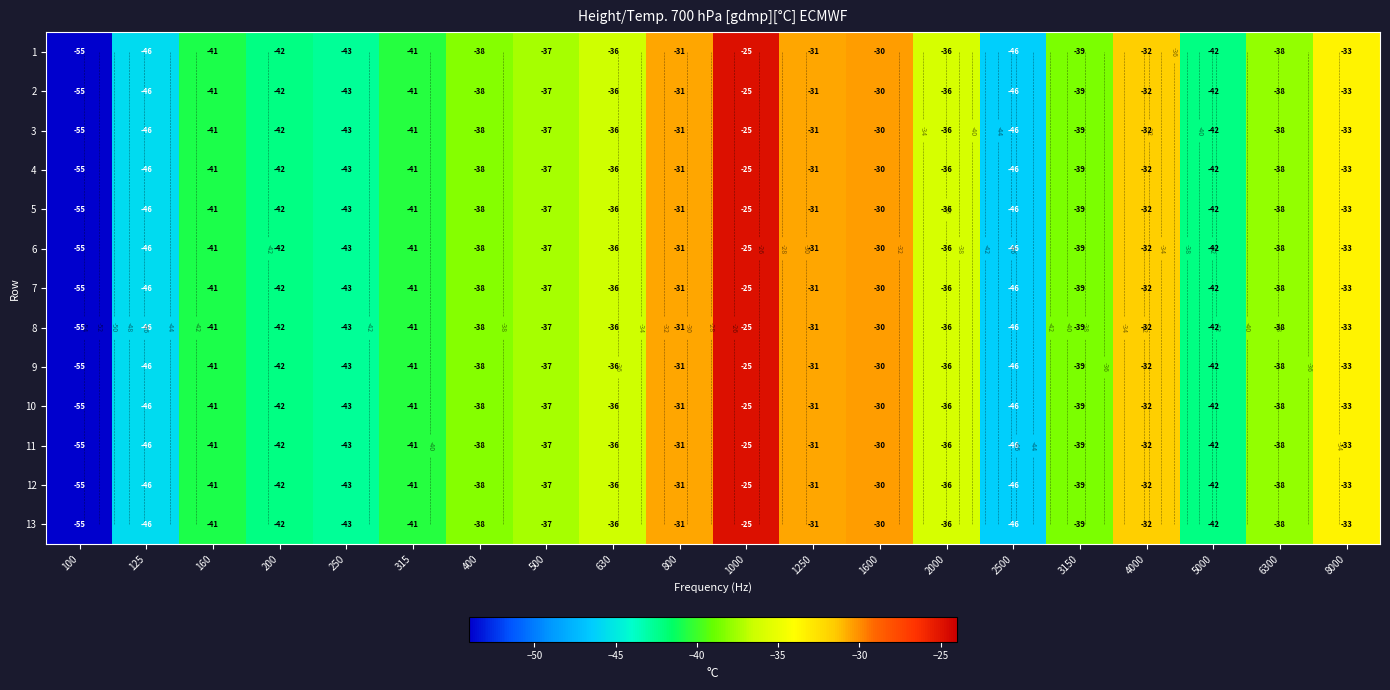

What is the sum of the 11 values at 500 and 125?

-83.2